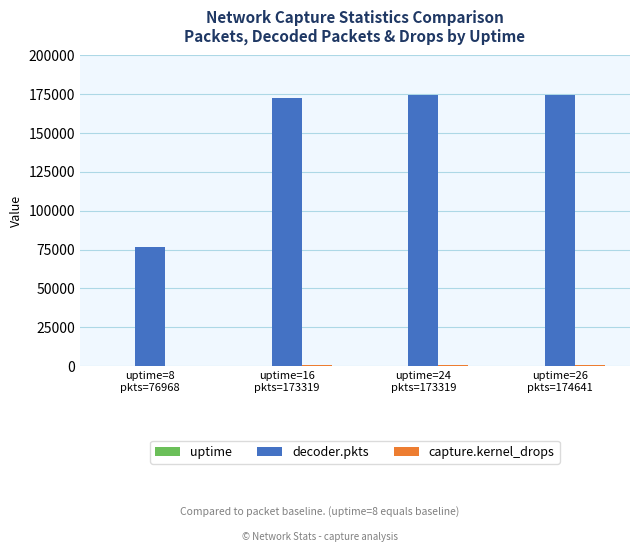

What is the sum of all decoder.pkts values?

598083